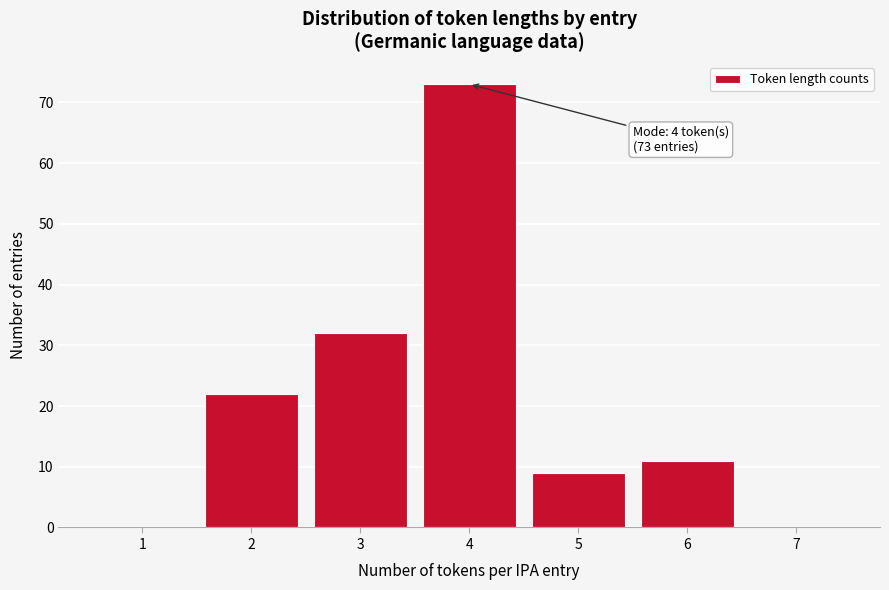

Reading right to left, transcribe all the data shown in this chart.

7=0	6=11	5=9	4=73	3=32	2=22	1=0